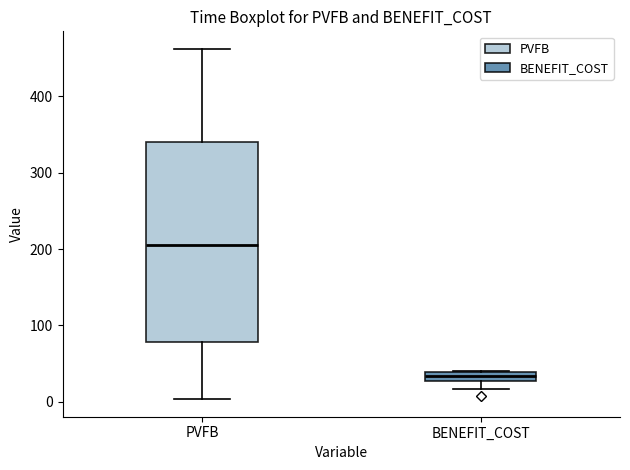

Where does the lower whisker of the box for BENEFIT_COST end on the y-axis? The values are not printed on the chart, so give them approximately, as read against the axis.

20